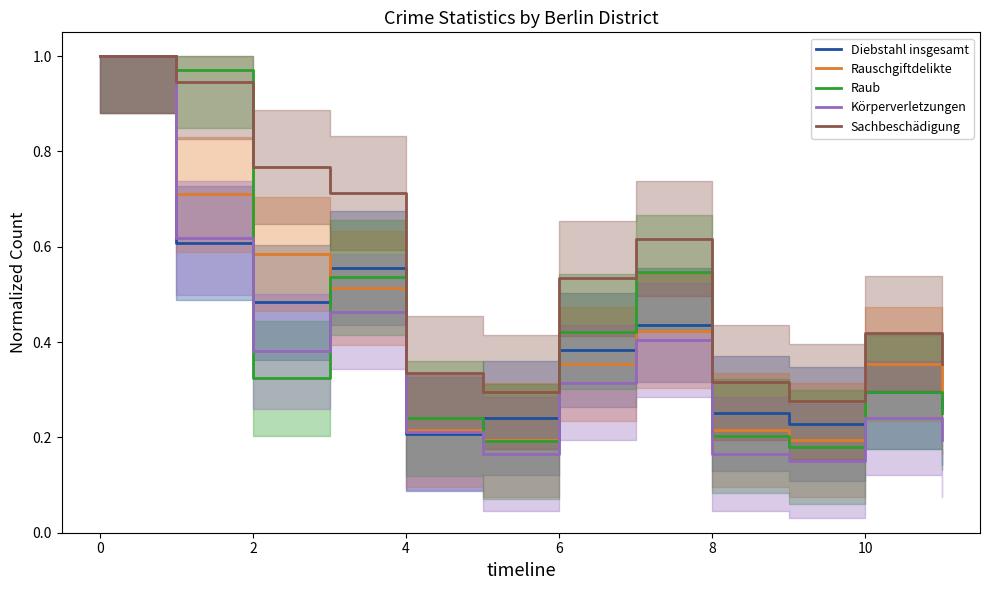

The value of Diebstahl insgesamt at 9 is 0.2. True or false?

True